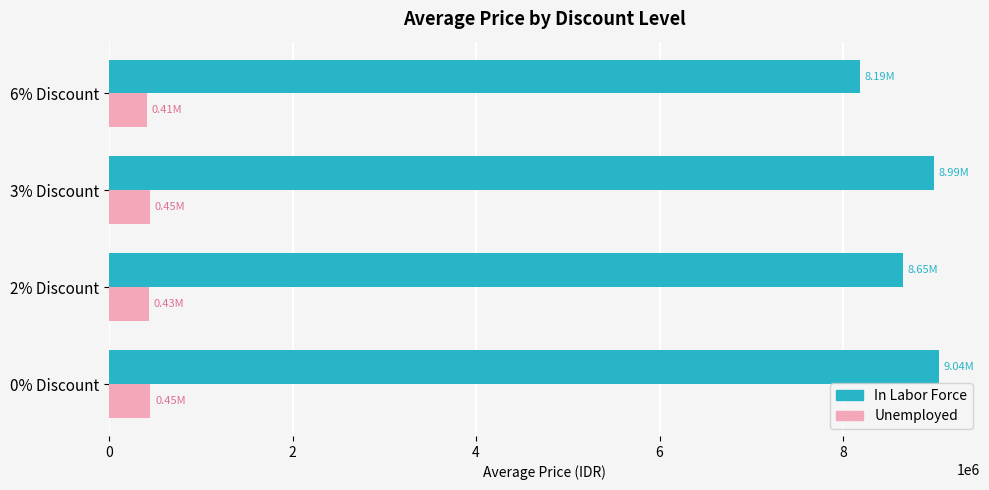

What is the sum of all In Labor Force values?

34866951